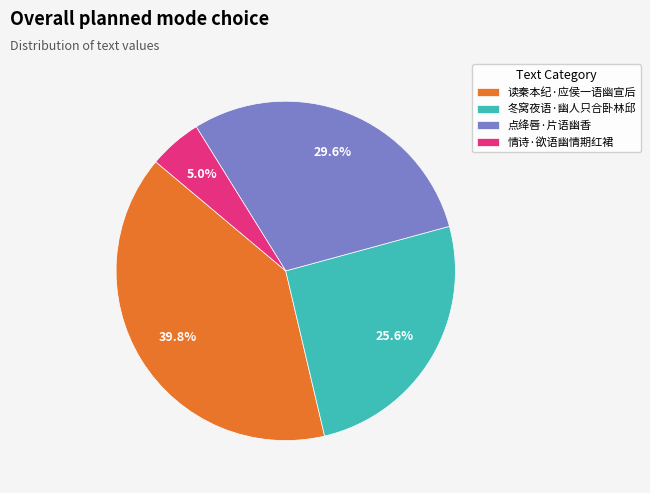

Is it true that 读秦本纪·应侯一语幽宣后 is 40% of the pie?

True